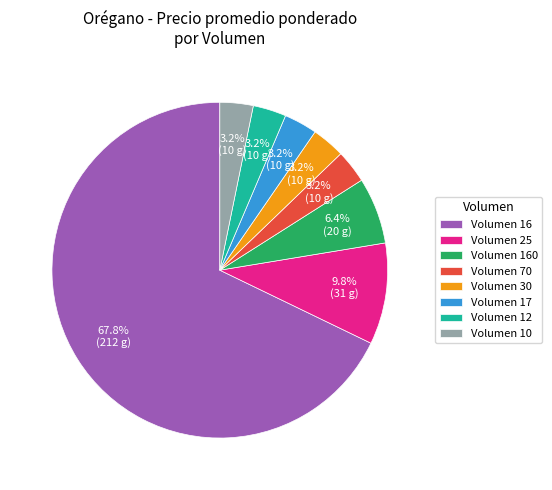

What percentage is NOT represented by Volumen 160?

93.6%